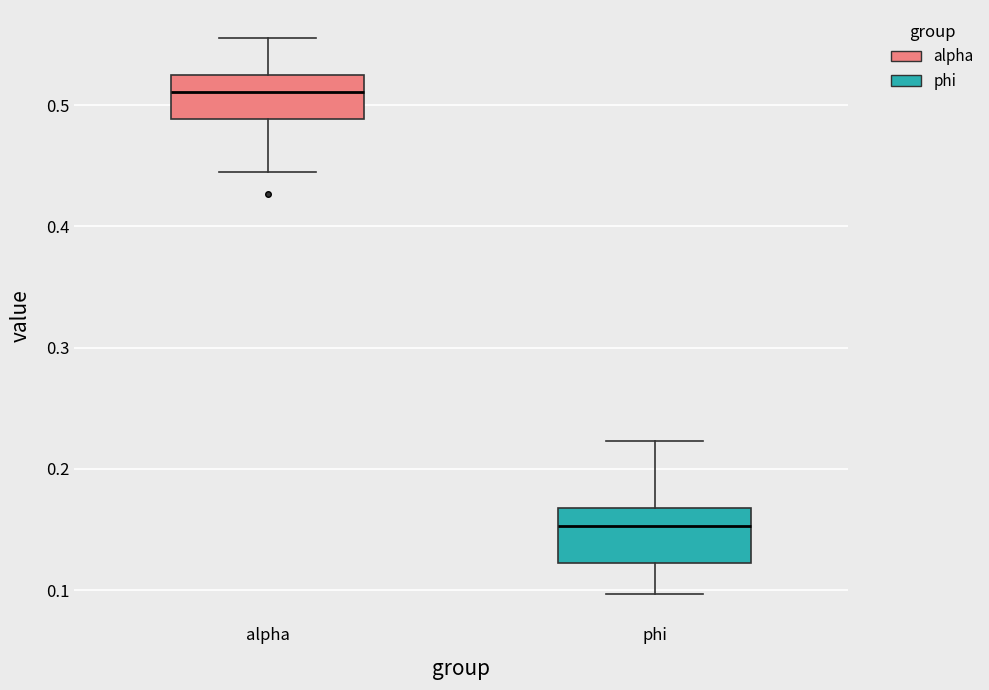

Reading left to right, read every box against the y-axis: the position of its median line, the range the box covers, and the ends of its whiskers. The values are not printed on the chart, so give them approximately, as read against the axis.

alpha: median 0.51, box 0.49 to 0.53, whiskers 0.44 to 0.56
phi: median 0.15, box 0.12 to 0.17, whiskers 0.10 to 0.22